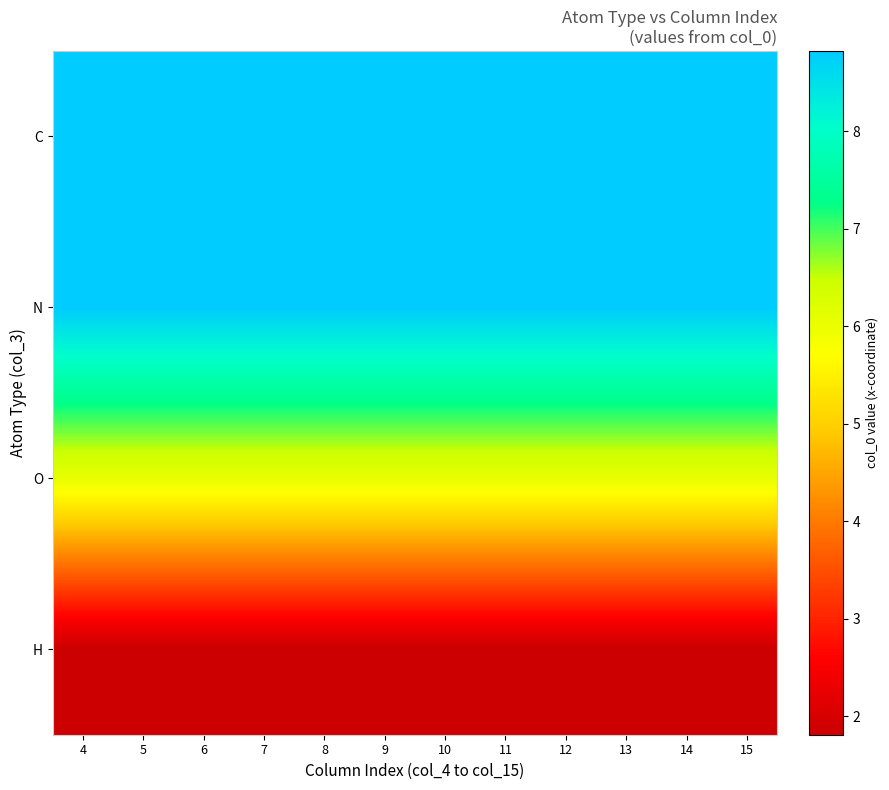

What is the smallest value displayed?

1.8